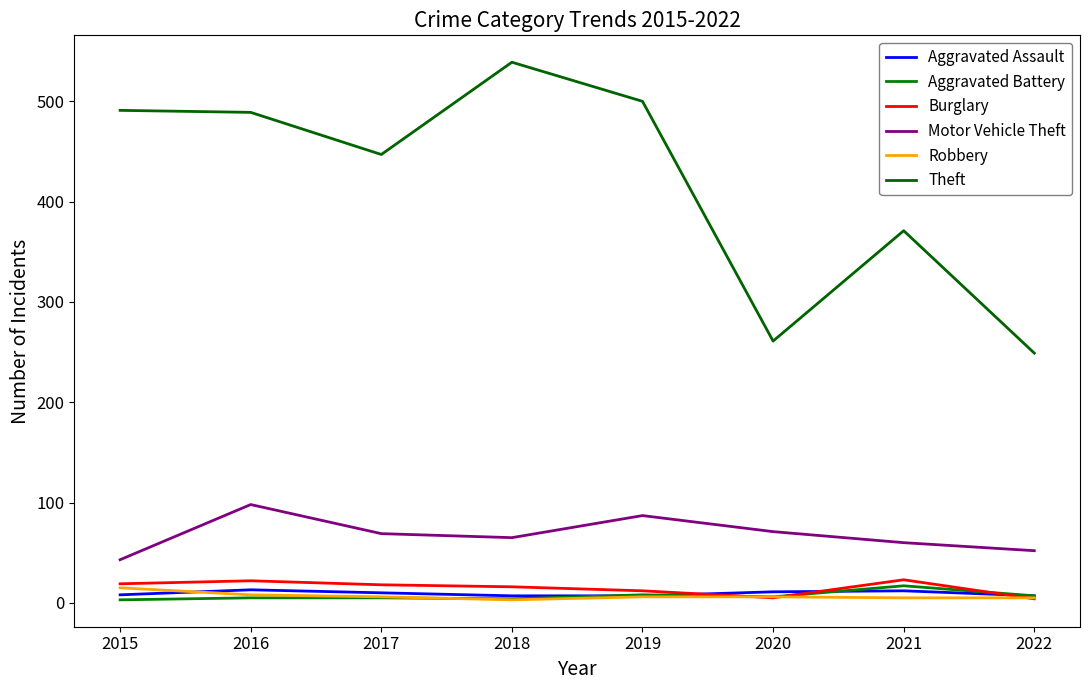

The Aggravated Assault series shows 7 at 2018. True or false?

True